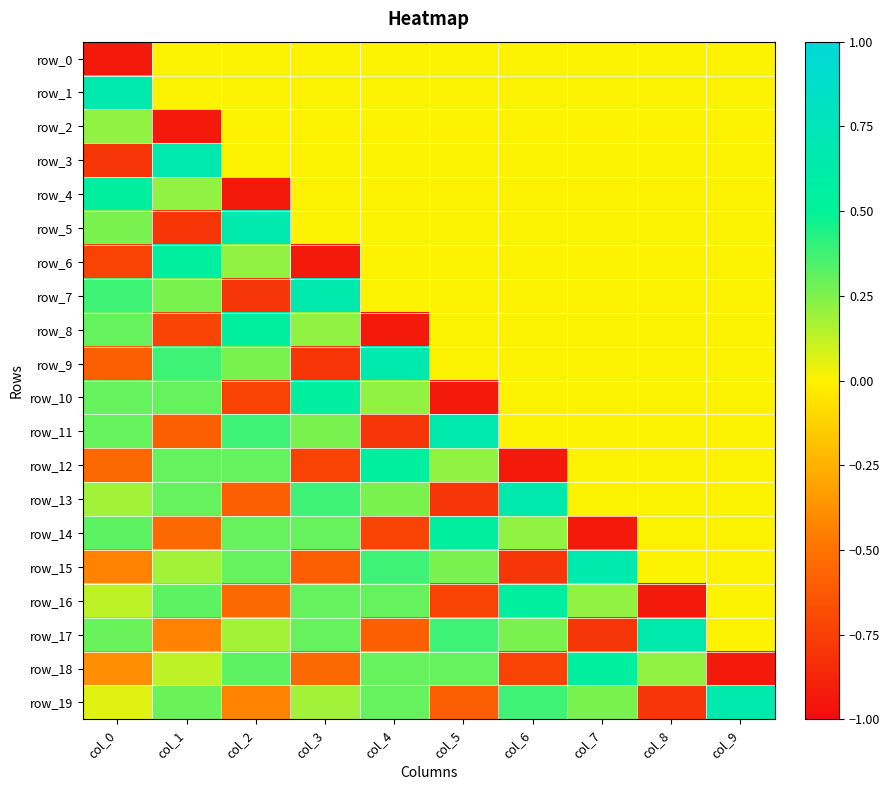

Which category has the lowest value in the row_4 series?

col_2